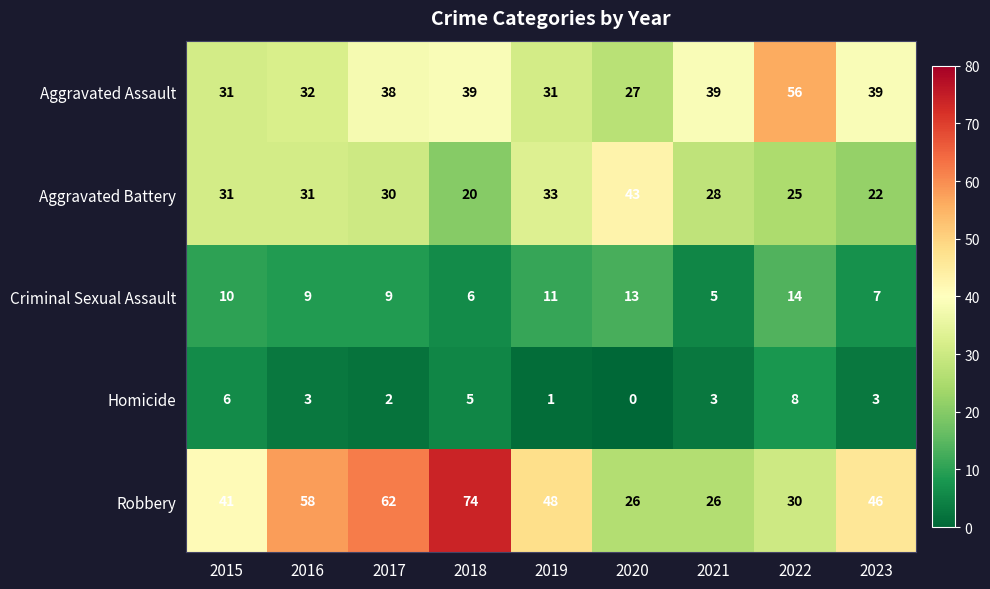

What is the total value across all series at 2015?

119